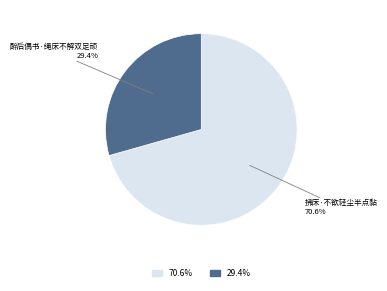

Is there any slice that represents more than half of the pie?

Yes